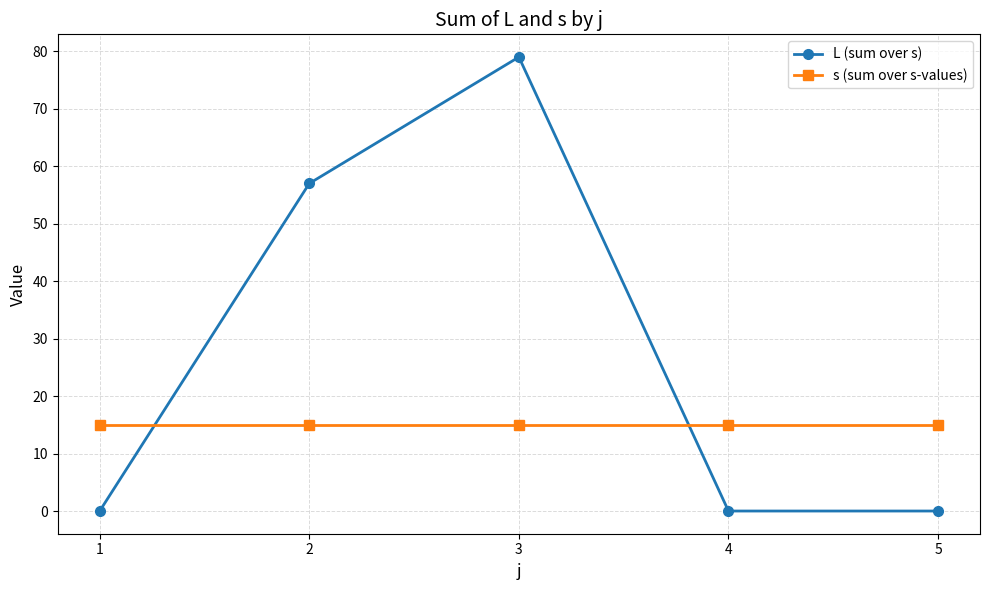

At how many categories does at least one series exceed 39?

2